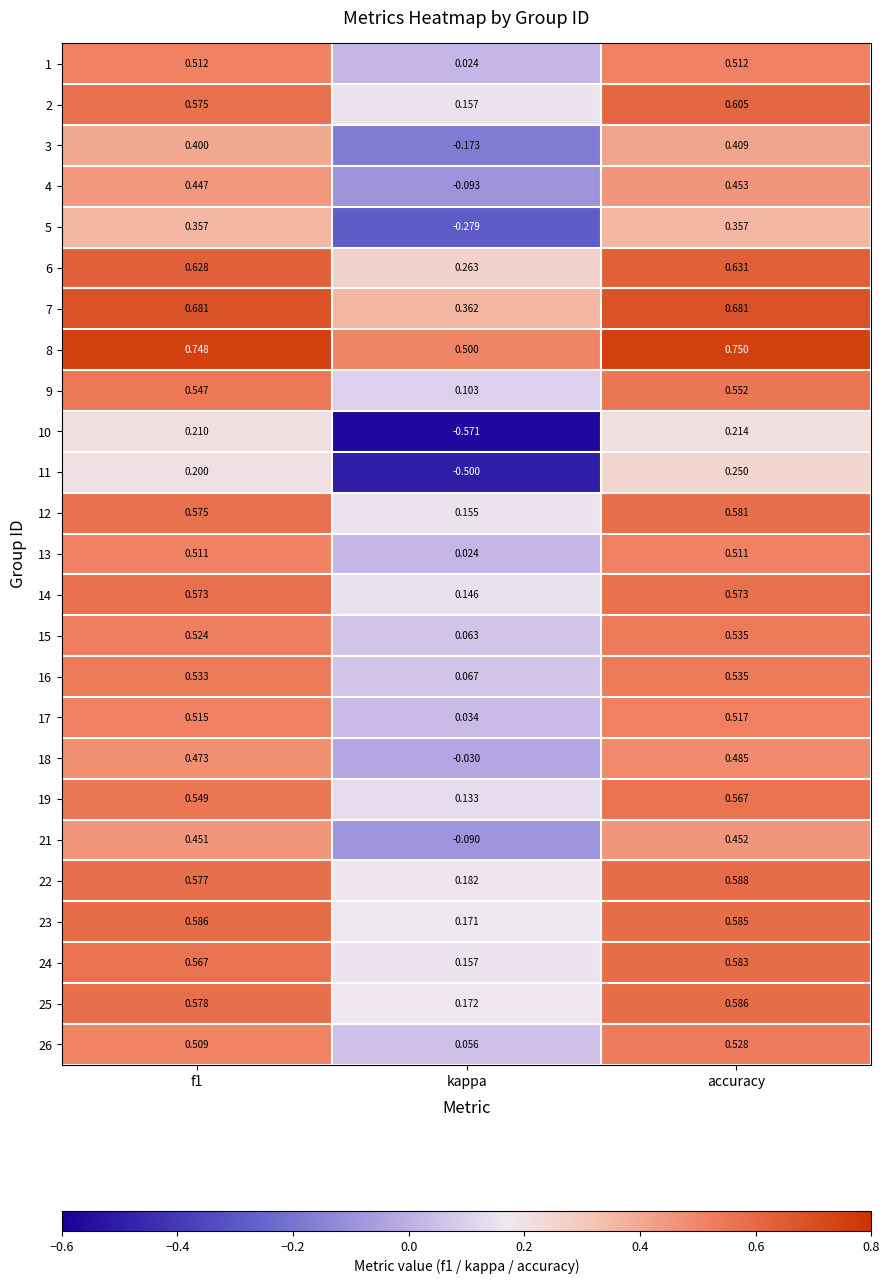

Between kappa and accuracy, which series saw the biggest shift?

10